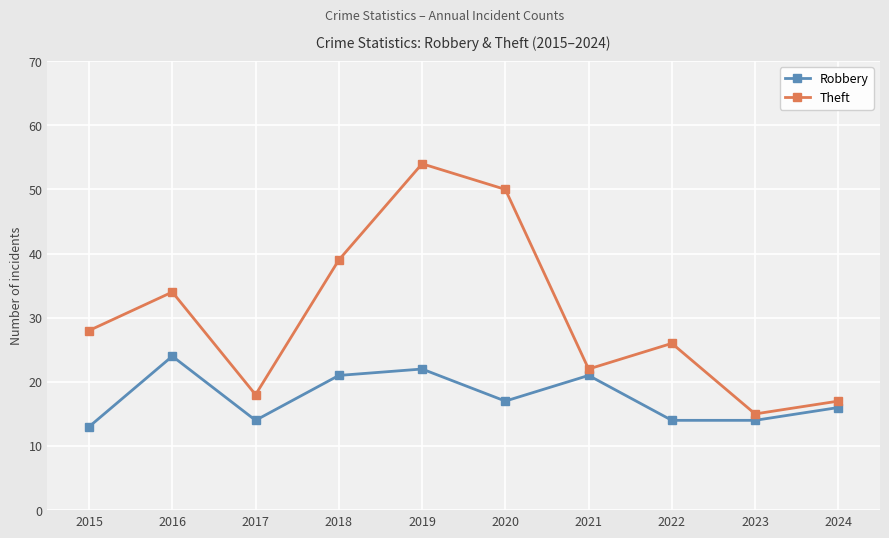

At which label is Theft closest to 34?

2016